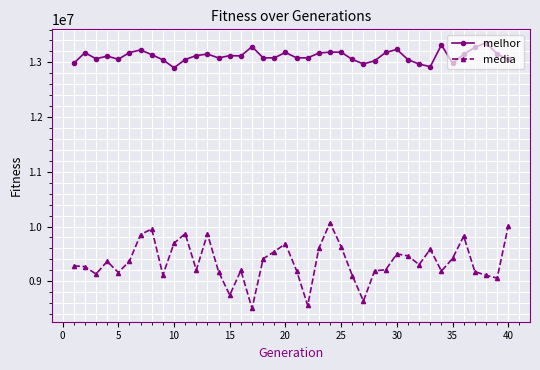

How many data points in melhor are less than 13117563?

20